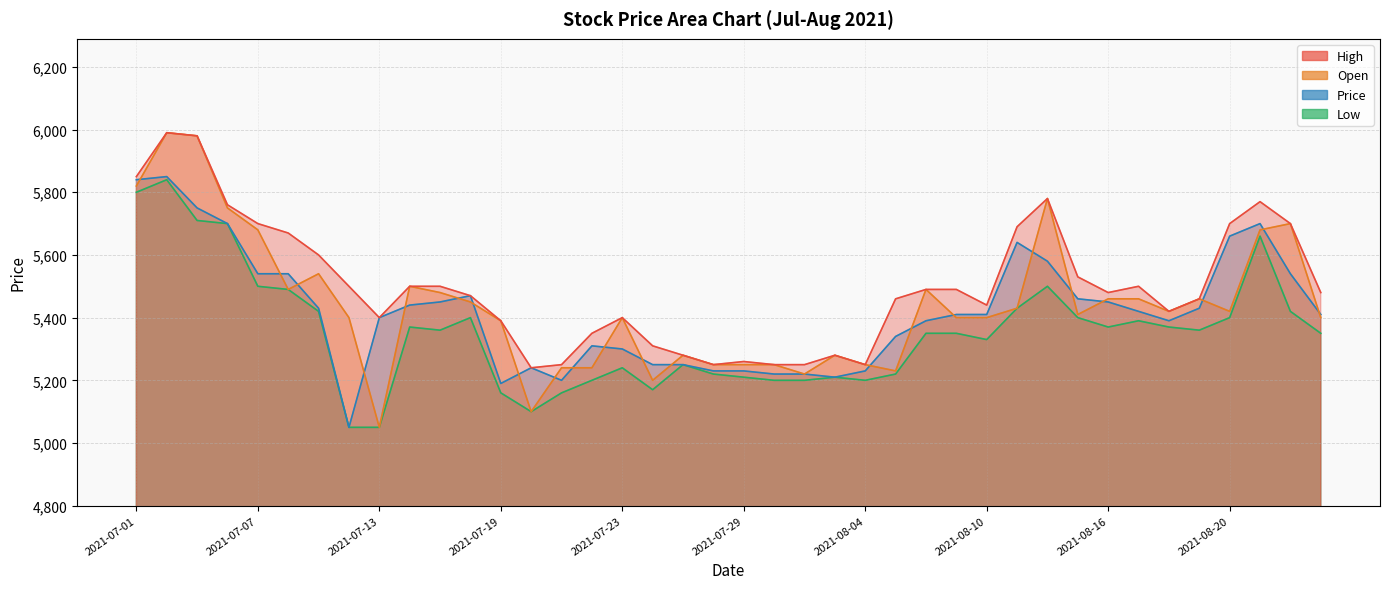

Reading right to left, extract all data points from this chart.

High: 5480	5700	5770	5700	5460	5420	5500	5480	5530	5780	5690	5440	5490	5490	5460	5250	5280	5250	5250	5260	5250	5280	5310	5400	5350	5250	5240	5390	5470	5500	5500	5400	5500	5600	5670	5700	5760	5980	5990	5850
Open: 5400	5700	5680	5420	5460	5420	5460	5460	5410	5780	5430	5400	5400	5490	5230	5250	5280	5220	5250	5250	5250	5280	5200	5400	5240	5240	5100	5390	5450	5480	5500	5050	5400	5540	5490	5680	5750	5980	5990	5820
Price: 5410	5540	5700	5660	5430	5390	5420	5450	5460	5580	5640	5410	5410	5390	5340	5230	5210	5220	5220	5230	5230	5250	5250	5300	5310	5200	5240	5190	5470	5450	5440	5400	5050	5430	5540	5540	5700	5750	5850	5840
Low: 5350	5420	5660	5400	5360	5370	5390	5370	5400	5500	5430	5330	5350	5350	5220	5200	5210	5200	5200	5210	5220	5250	5170	5240	5200	5160	5100	5160	5400	5360	5370	5050	5050	5420	5490	5500	5700	5710	5840	5800